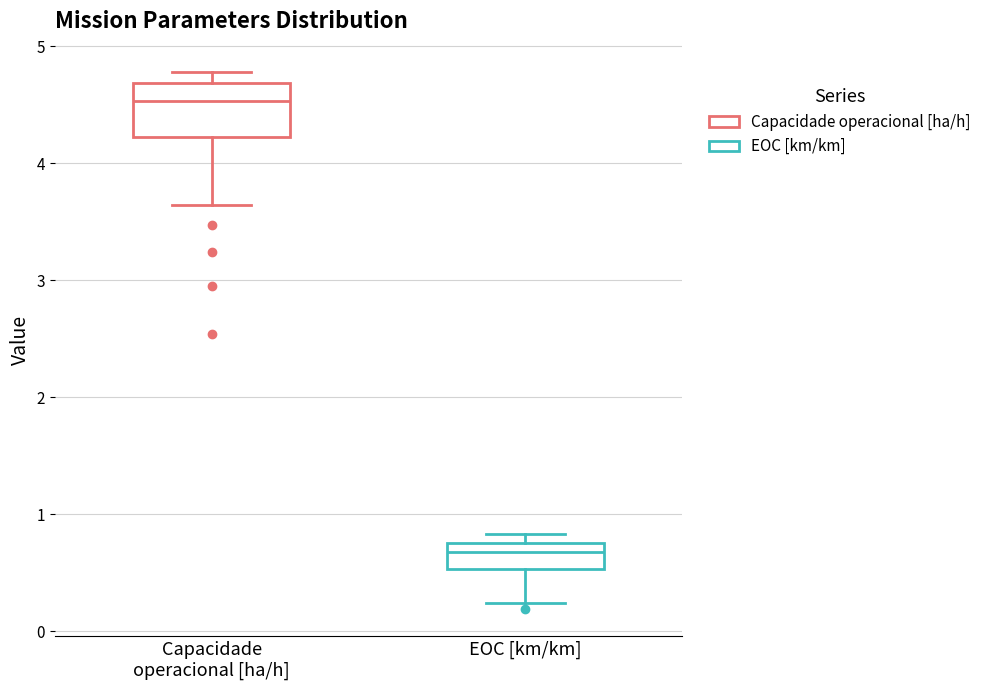

Reading left to right, read every box against the y-axis: the position of its median line, the range the box covers, and the ends of its whiskers. The values are not printed on the chart, so give them approximately, as read against the axis.

Capacidade operacional [ha/h]: median 4.5, box 4.2 to 4.7, whiskers 3.6 to 4.8
EOC [km/km]: median 0.7, box 0.5 to 0.8, whiskers 0.2 to 0.8 (just above the box's upper edge)